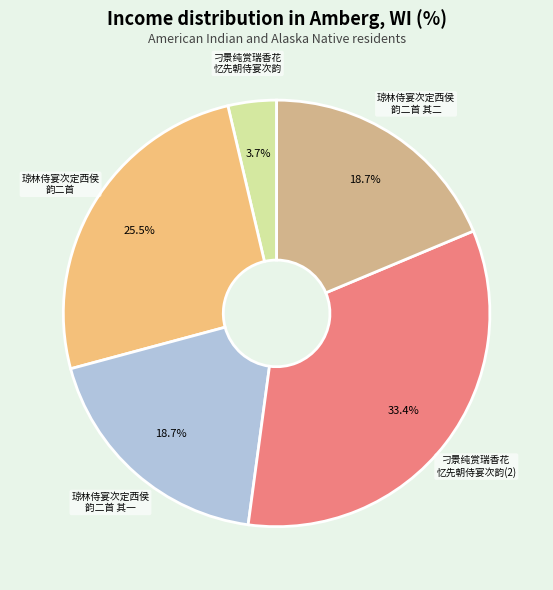

Does any single category account for the majority?

No